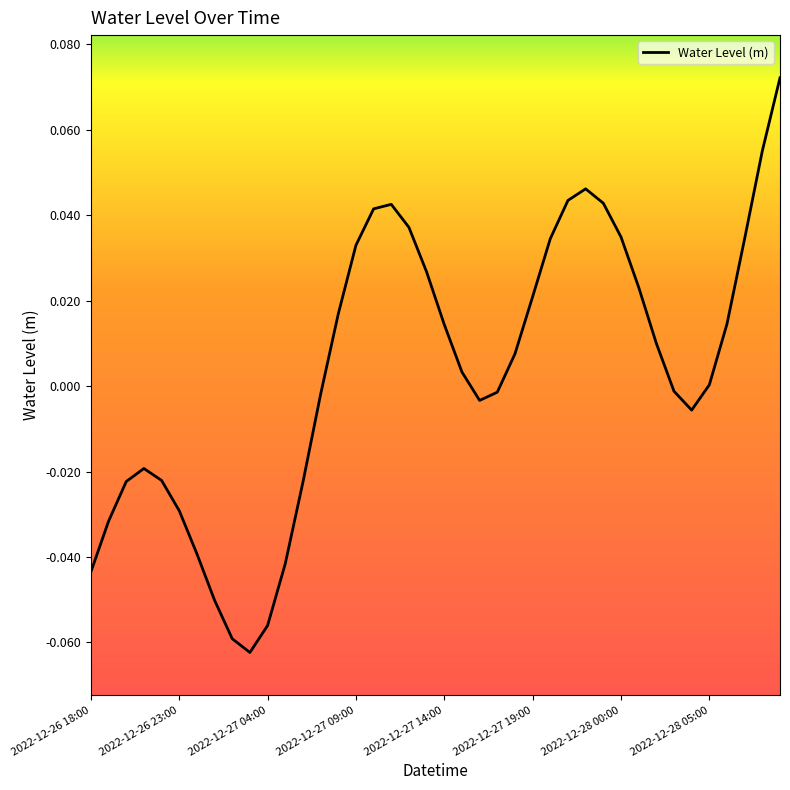

How many lines are shown in the chart?

1